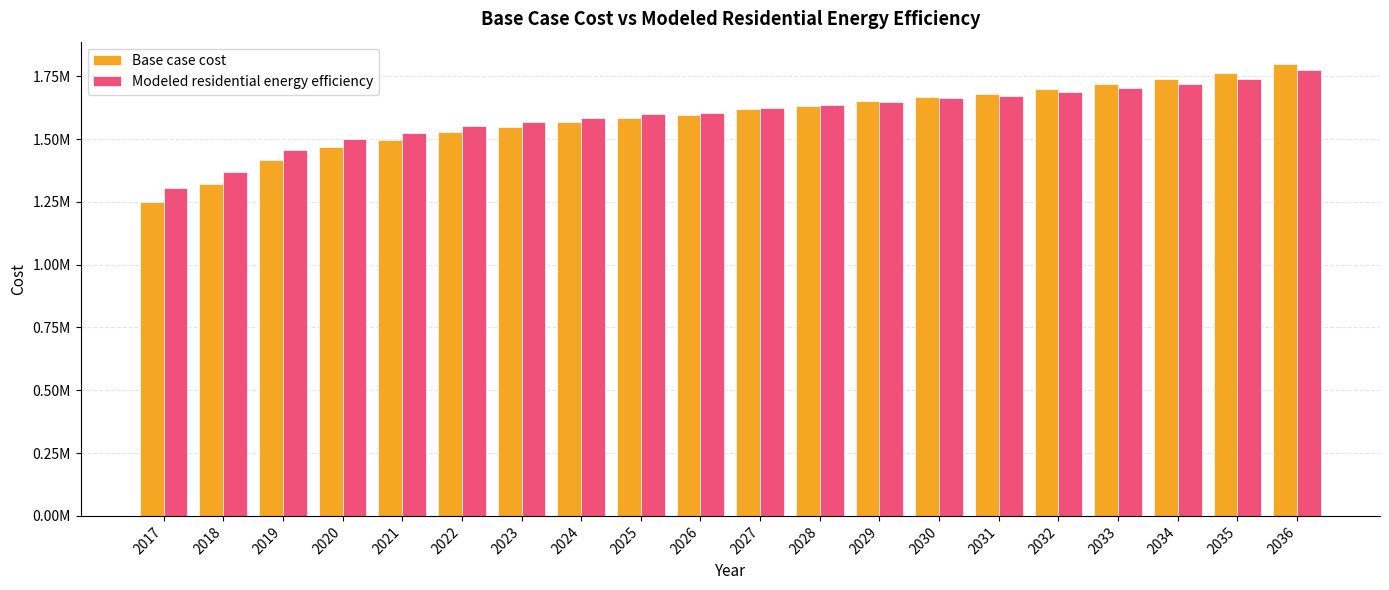

What are all the series names shown in the legend?

Base case cost, Modeled residential energy efficiency